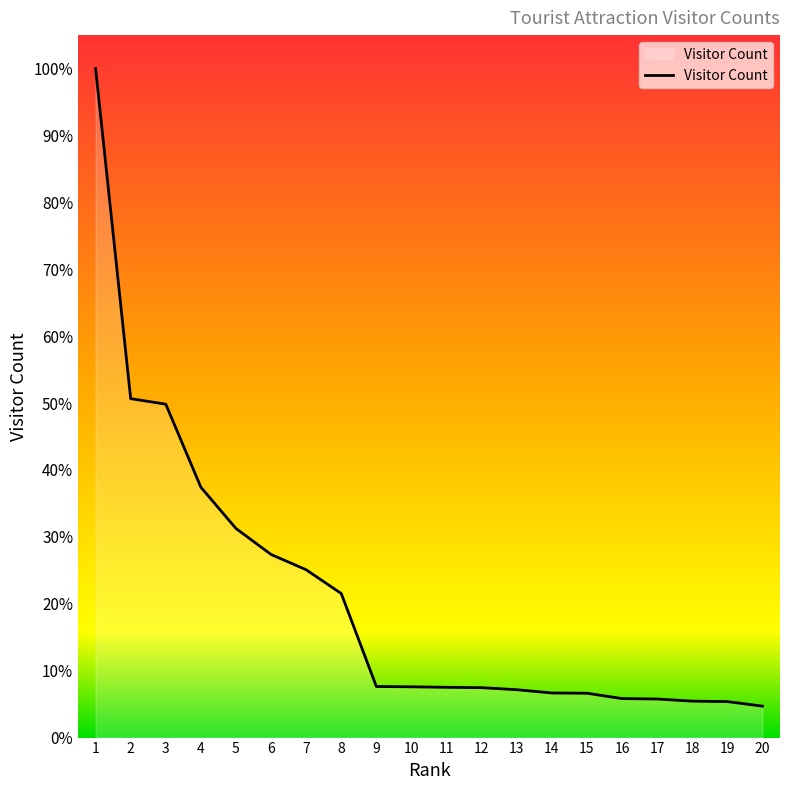

Does the chart display data point markers on the line(s)?

No